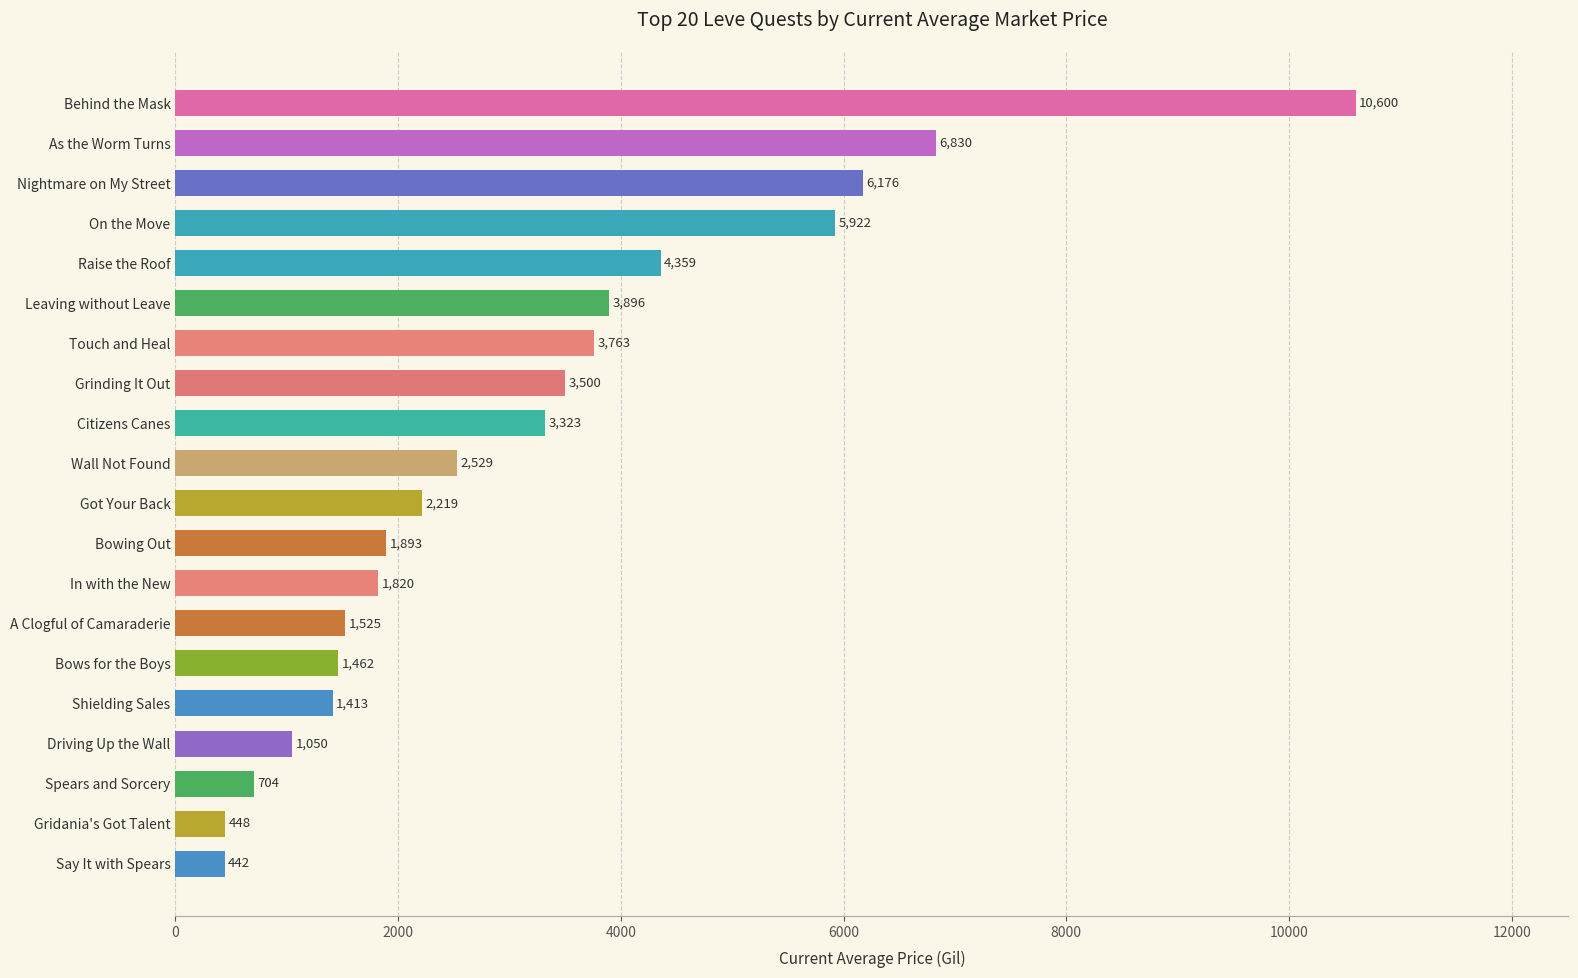

Count the number of categories in the chart.

20